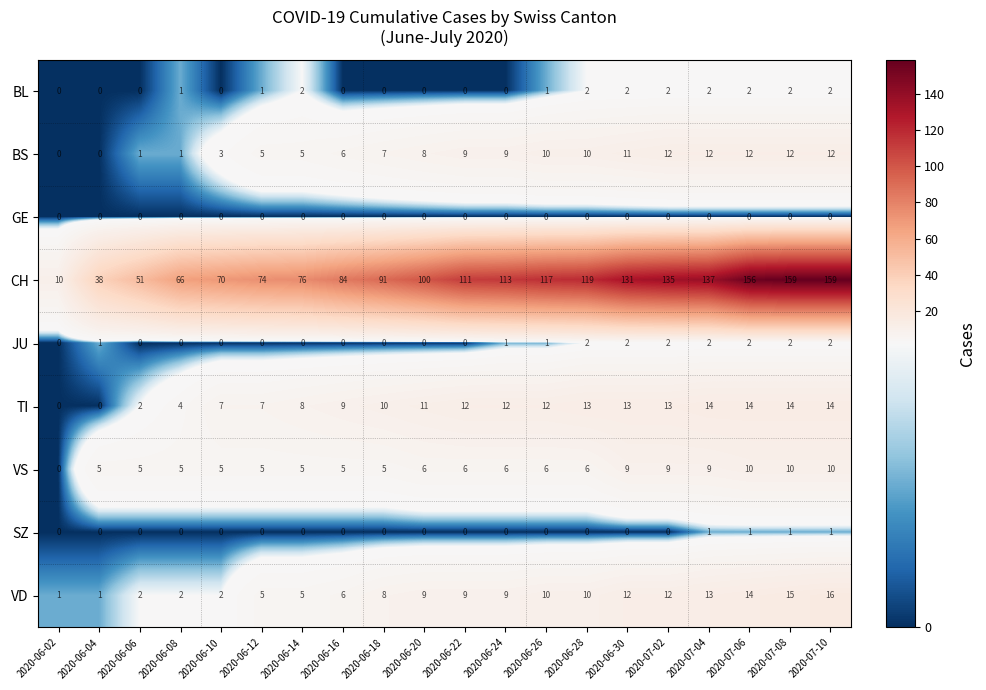

The CH series shows 51 at 2020-06-06. True or false?

True